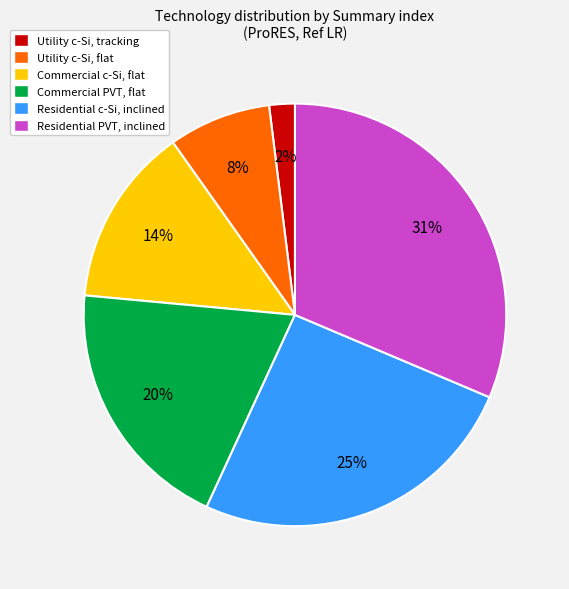

What percentage is the Utility c-Si, tracking slice, to the nearest percent?

2%